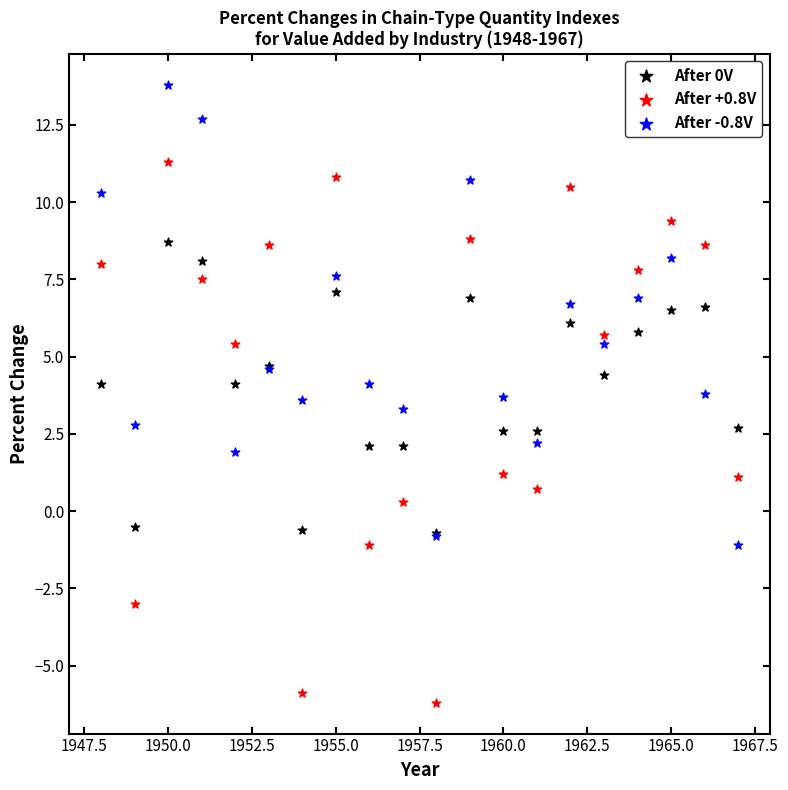

Which series contains the lowest Y value?

After +0.8V